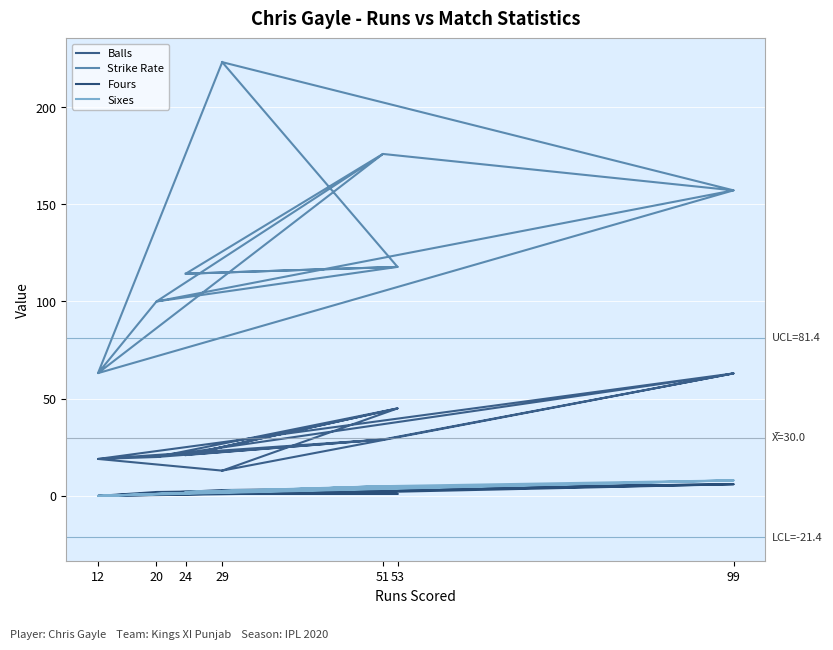

How many categories are shown in the chart?

14